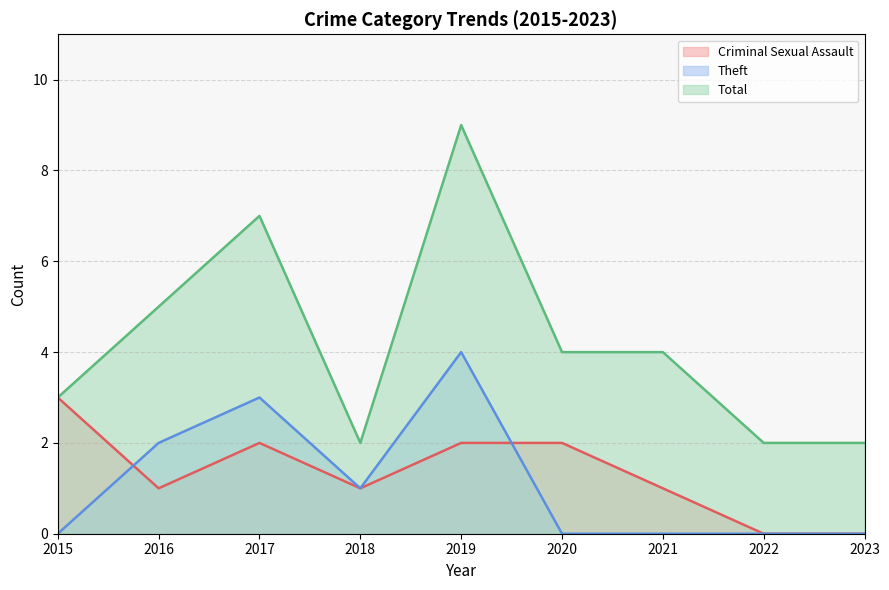

At how many categories does at least one series exceed 7?

1